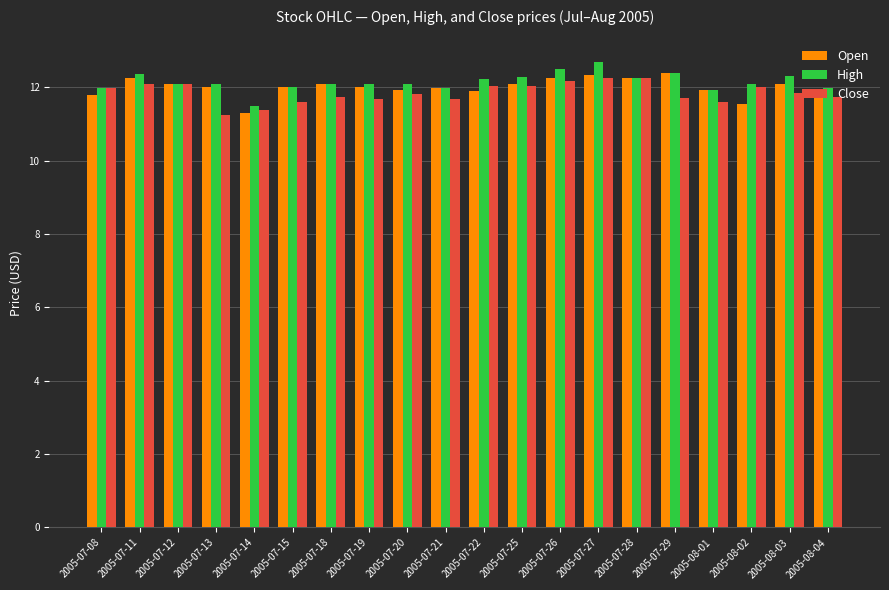

At which category is the sum across all series the highest?

2005-07-27